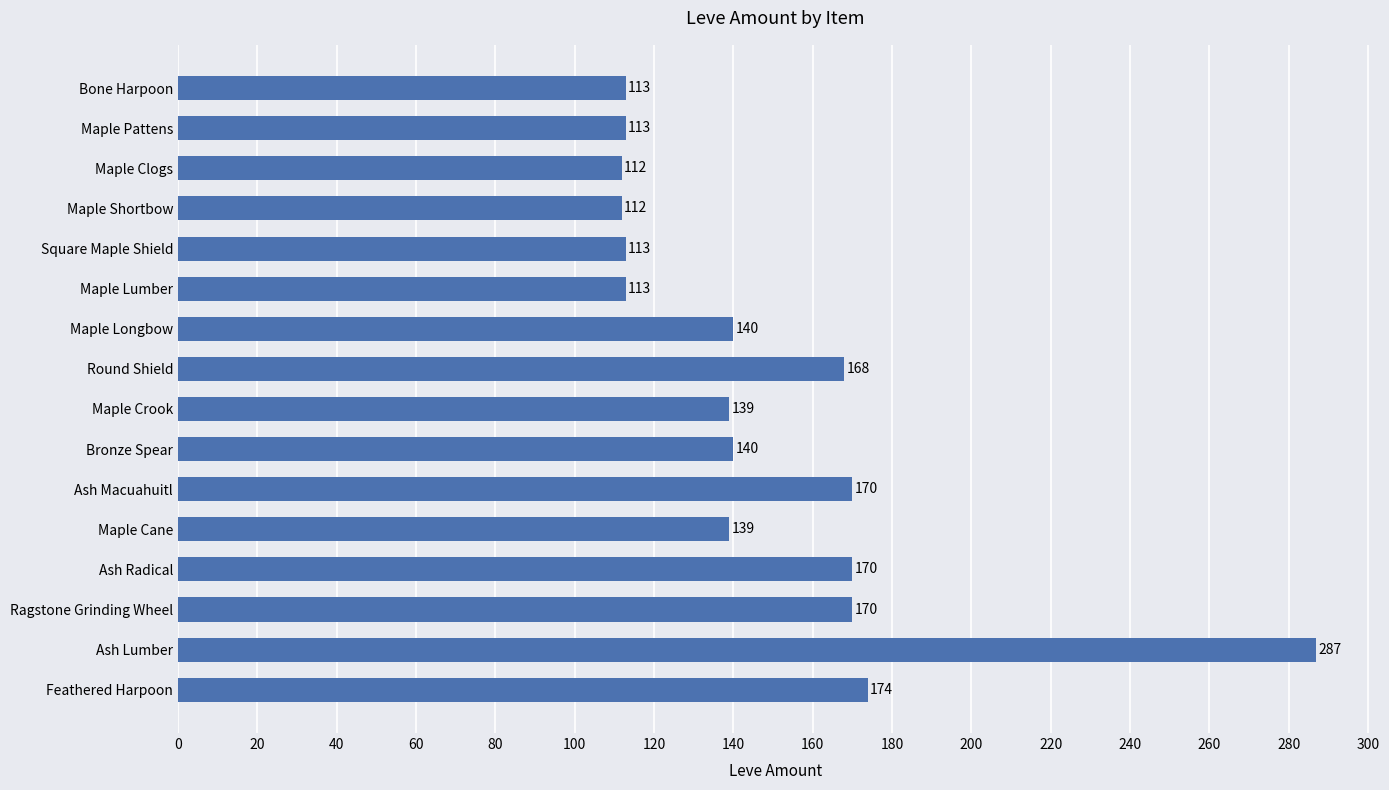

What is the ratio of the value at Round Shield to the value at Maple Crook?

1.2